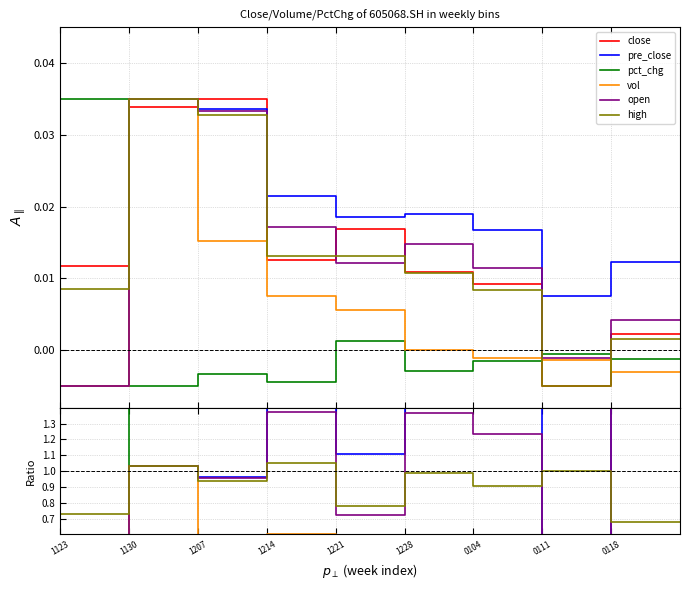

True or false: open has a value of 1.7 at 1130.

False